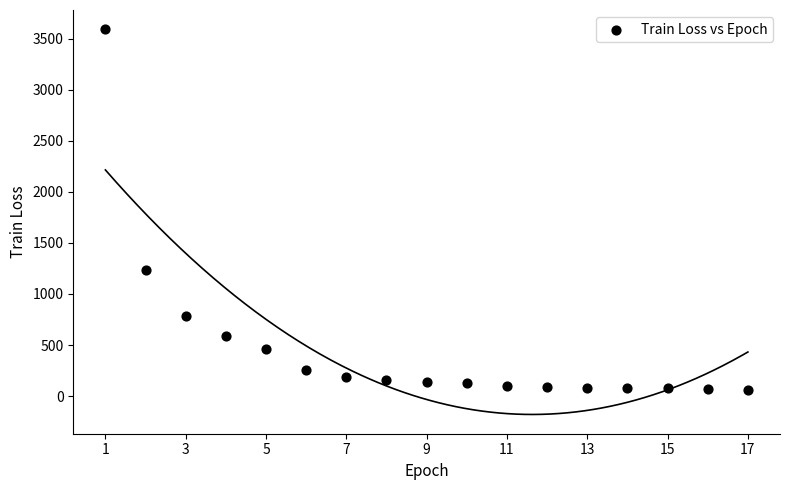

What Y value in the scatter plot is closest to 1827?

1232.3